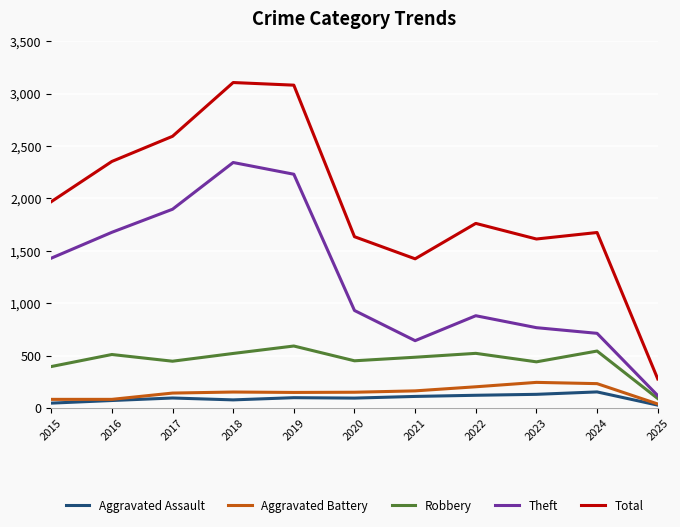

Between 2019 and 2025, which series saw the biggest shift?

Total